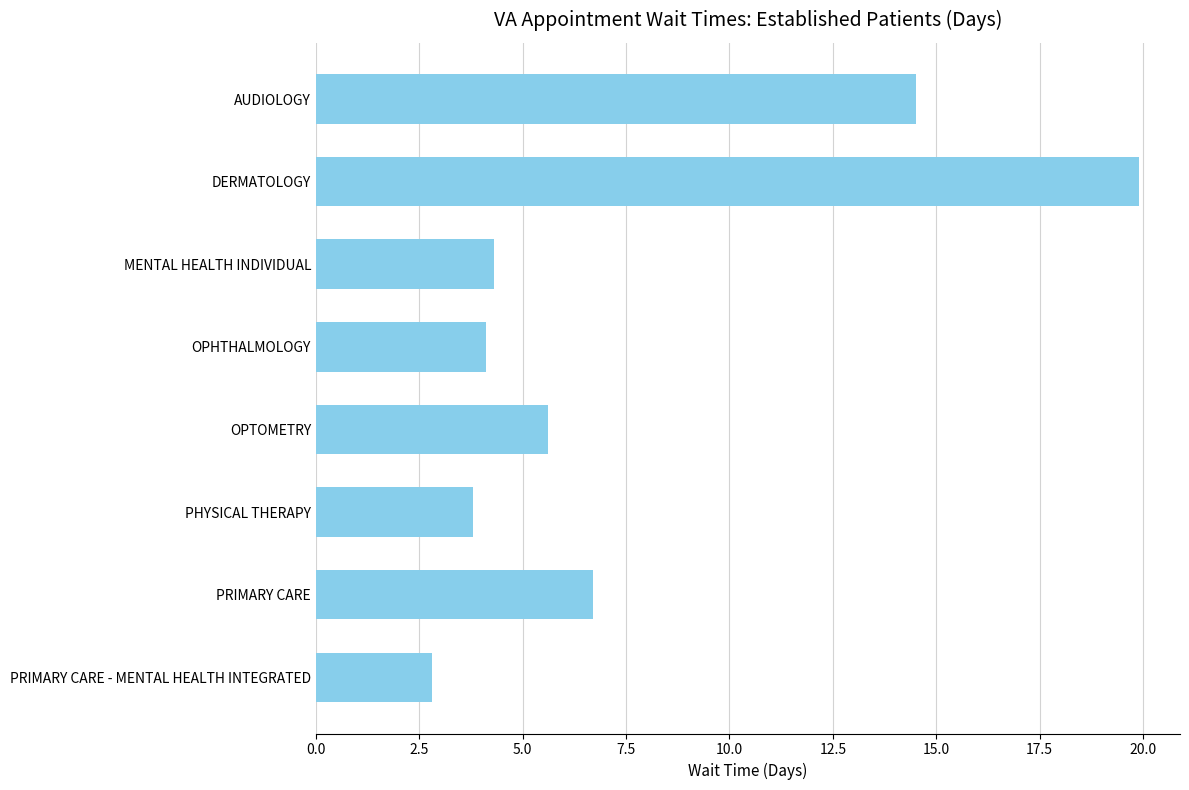

What is the difference between the values at OPTOMETRY and PHYSICAL THERAPY?

1.8